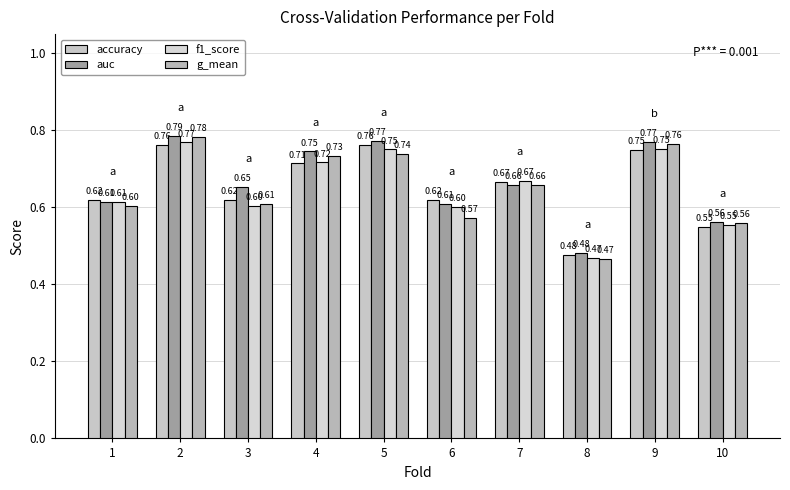

What is the total value across all series at 8?

1.9